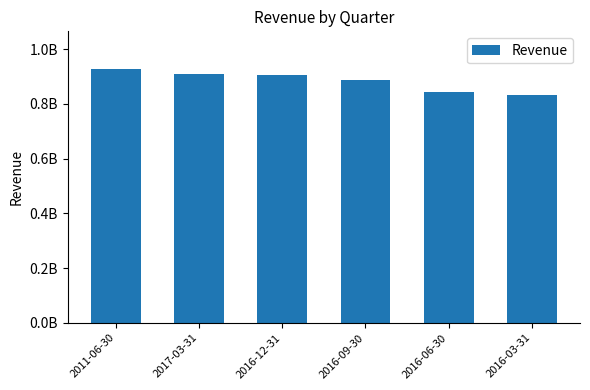

Between 2016-06-30 and 2016-03-31, which is larger?

2016-06-30